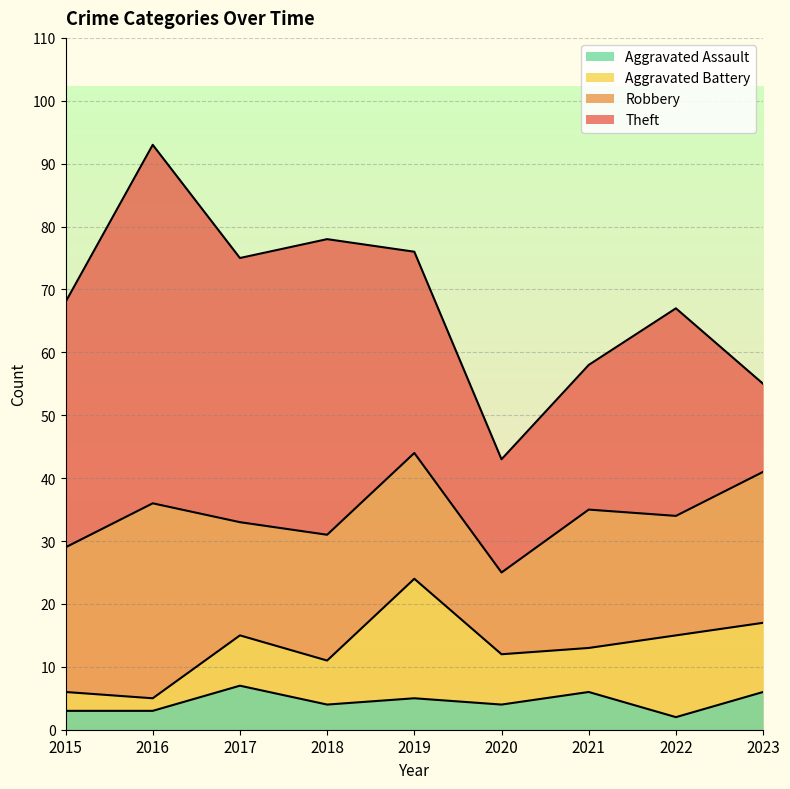

Reading left to right, extract all data points from this chart.

Aggravated Assault: 3	3	7	4	5	4	6	2	6
Aggravated Battery: 3	2	8	7	19	8	7	13	11
Robbery: 23	31	18	20	20	13	22	19	24
Theft: 39	57	42	47	32	18	23	33	14